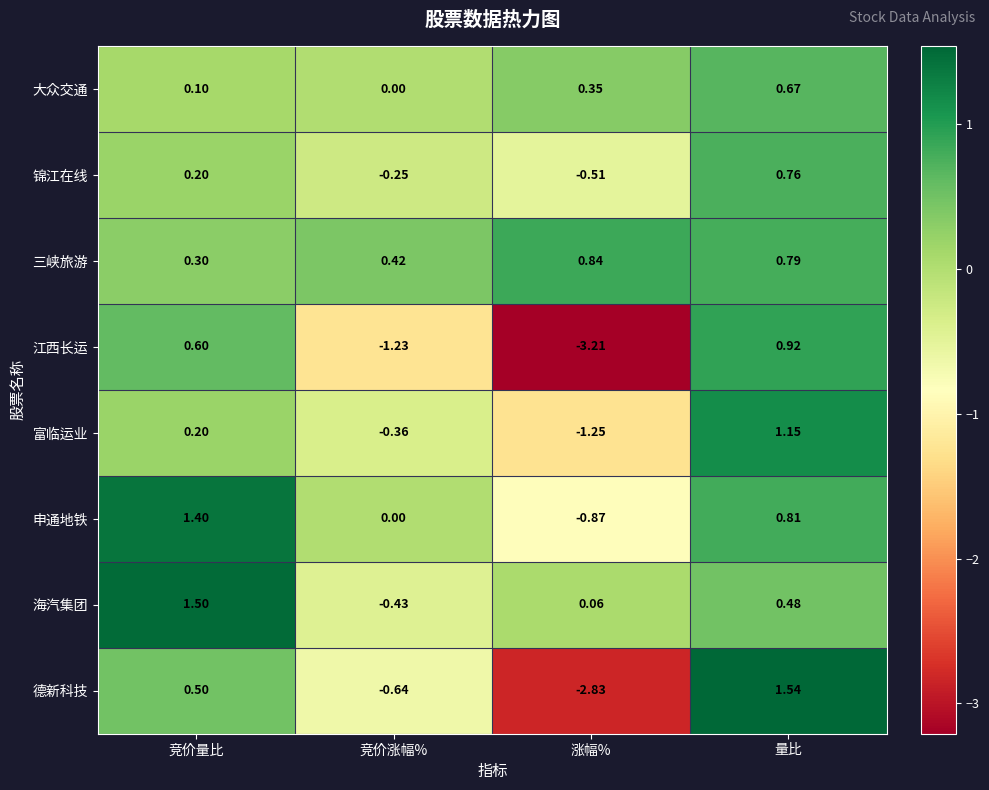

Which series has the largest range (max minus min)?

德新科技